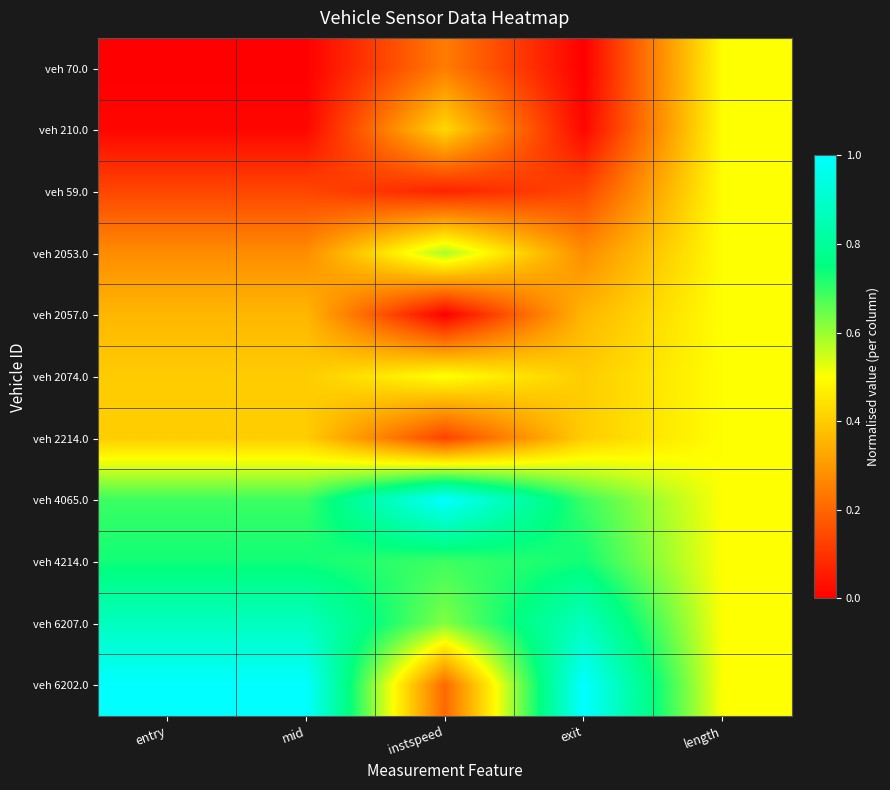

Reading left to right, what are all the values shown in this chart?

veh 70.0: entry=0.0	mid=0.0	instspeed=0.2	exit=0.0	length=0.5
veh 210.0: entry=0.0	mid=0.0	instspeed=0.4	exit=0.0	length=0.5
veh 59.0: entry=0.1	mid=0.1	instspeed=0.1	exit=0.1	length=0.5
veh 2053.0: entry=0.3	mid=0.3	instspeed=0.6	exit=0.3	length=0.5
veh 2057.0: entry=0.4	mid=0.4	instspeed=0.0	exit=0.4	length=0.5
veh 2074.0: entry=0.4	mid=0.4	instspeed=0.5	exit=0.4	length=0.5
veh 2214.0: entry=0.4	mid=0.4	instspeed=0.1	exit=0.4	length=0.5
veh 4065.0: entry=0.7	mid=0.7	instspeed=1.0	exit=0.7	length=0.5
veh 4214.0: entry=0.7	mid=0.7	instspeed=0.7	exit=0.7	length=0.5
veh 6207.0: entry=0.9	mid=0.9	instspeed=0.6	exit=0.9	length=0.5
veh 6202.0: entry=1.0	mid=1.0	instspeed=0.2	exit=1.0	length=0.5